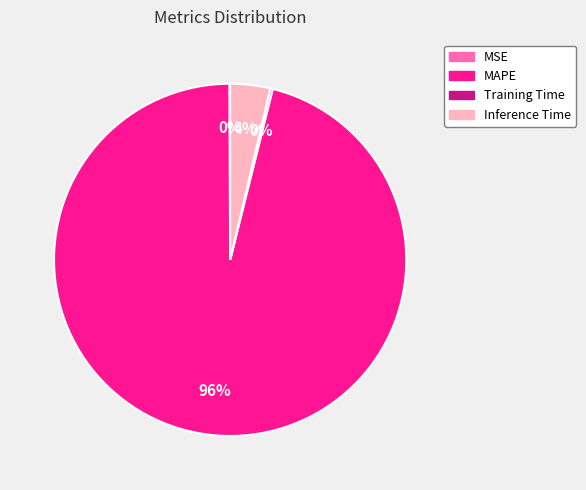

Which category accounts for the majority?

MAPE